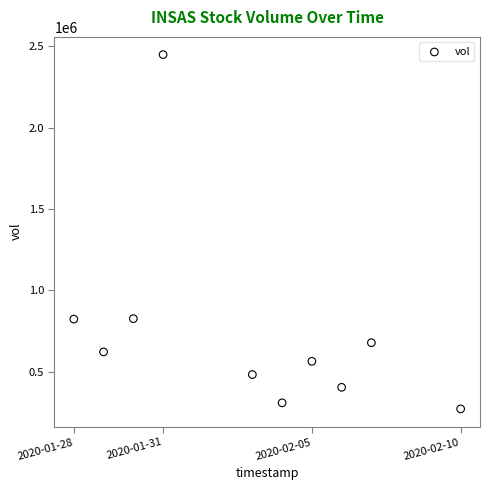

What is the range of Y values (max minus min)?

2177700